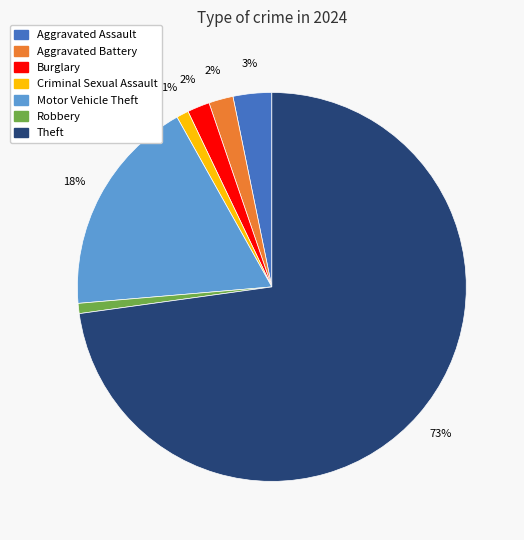

Is there a majority slice in this chart?

Yes